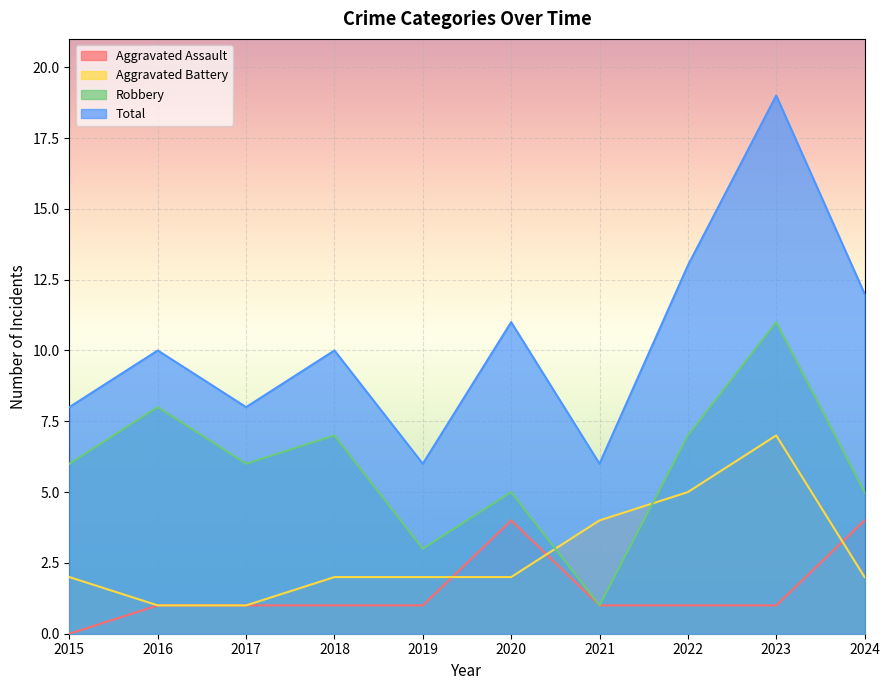

What is the sum of all Total values?

103